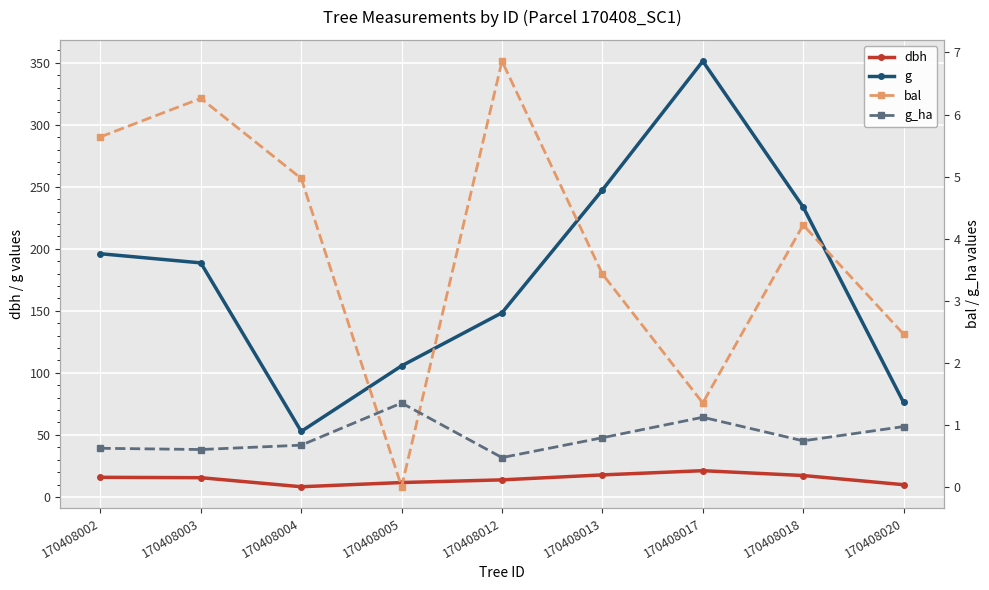

At which label is g closest to 202?

170408002